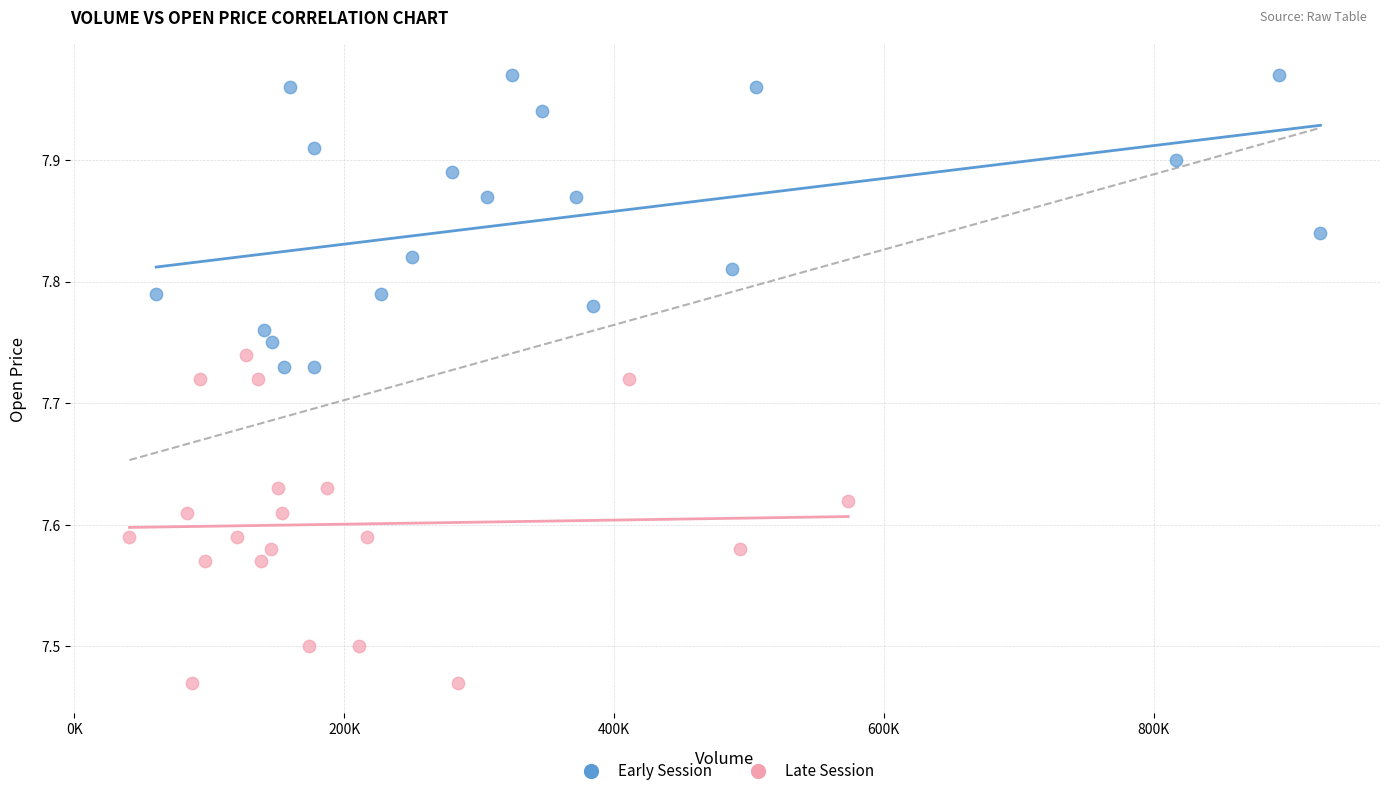

Which series has the widest spread of Y values?

Late Session